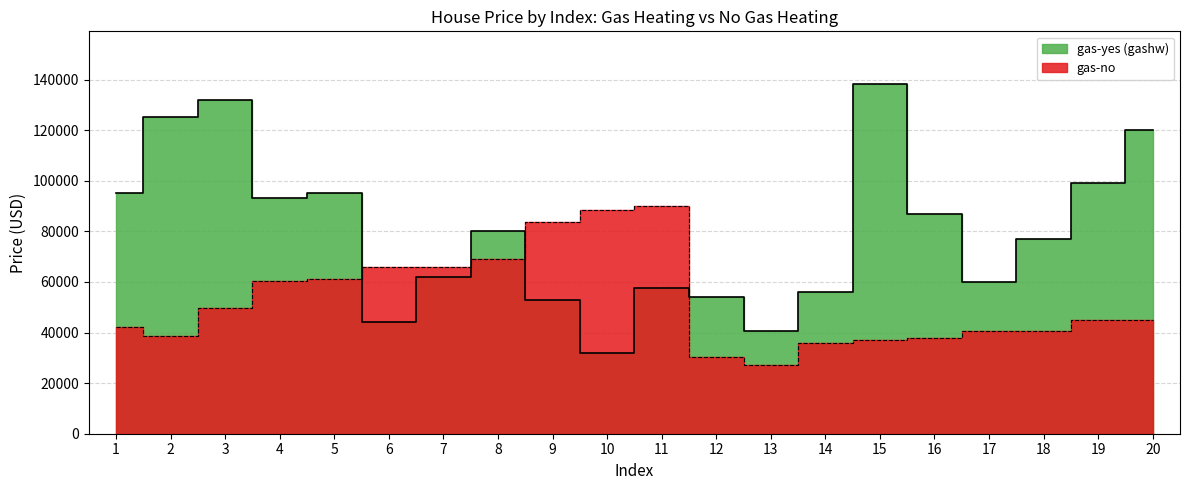

How many lines are shown in the chart?

2